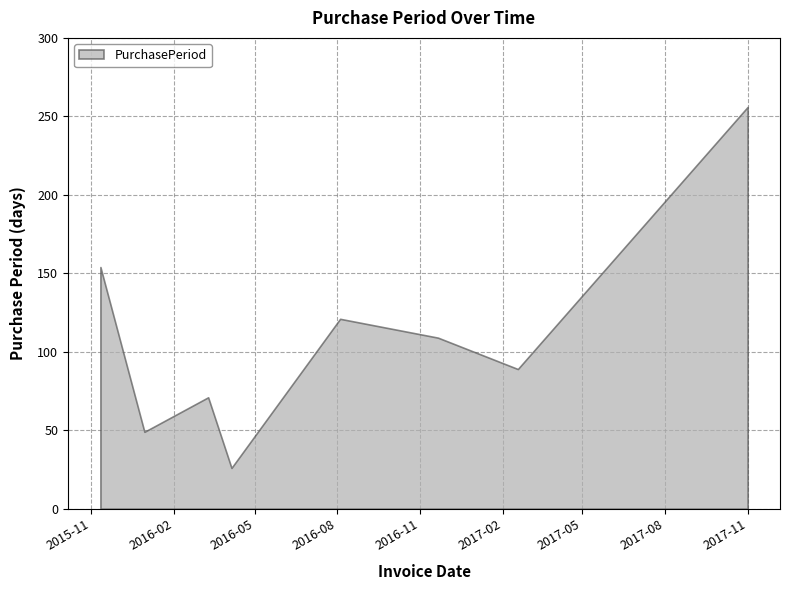

List the labels in order of value, smallest first.

2016-04-05, 2015-12-30, 2016-03-10, 2017-02-18, 2016-11-21, 2016-08-04, 2015-11-11, 2017-11-01